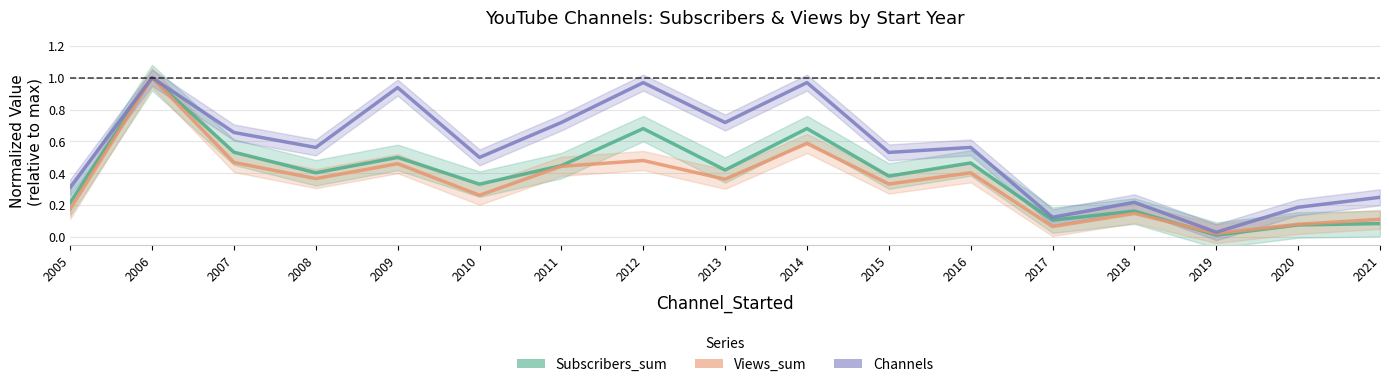

What is the total value across all series at 2020?

0.3